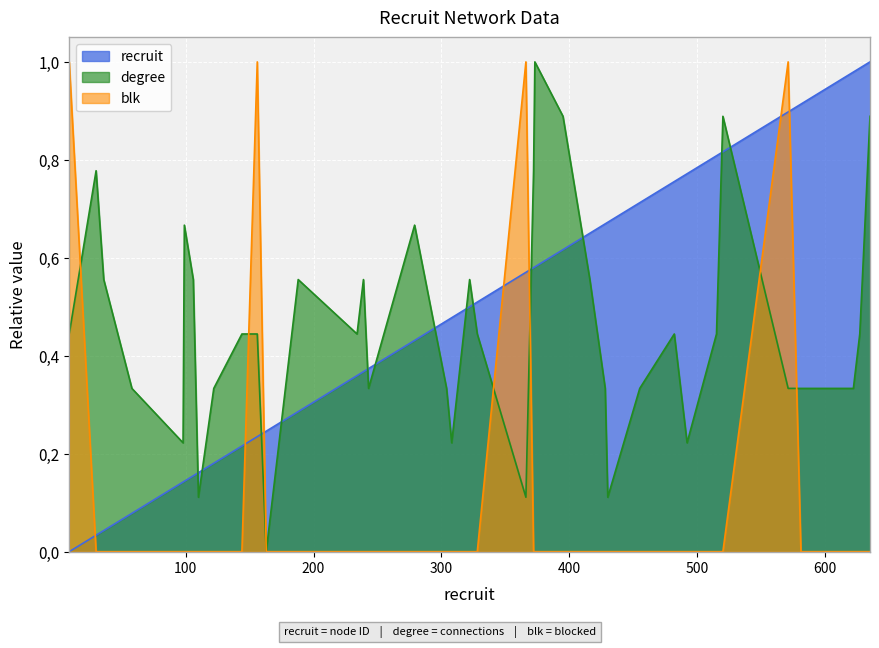

Which has a higher value, 492 or 515?

515